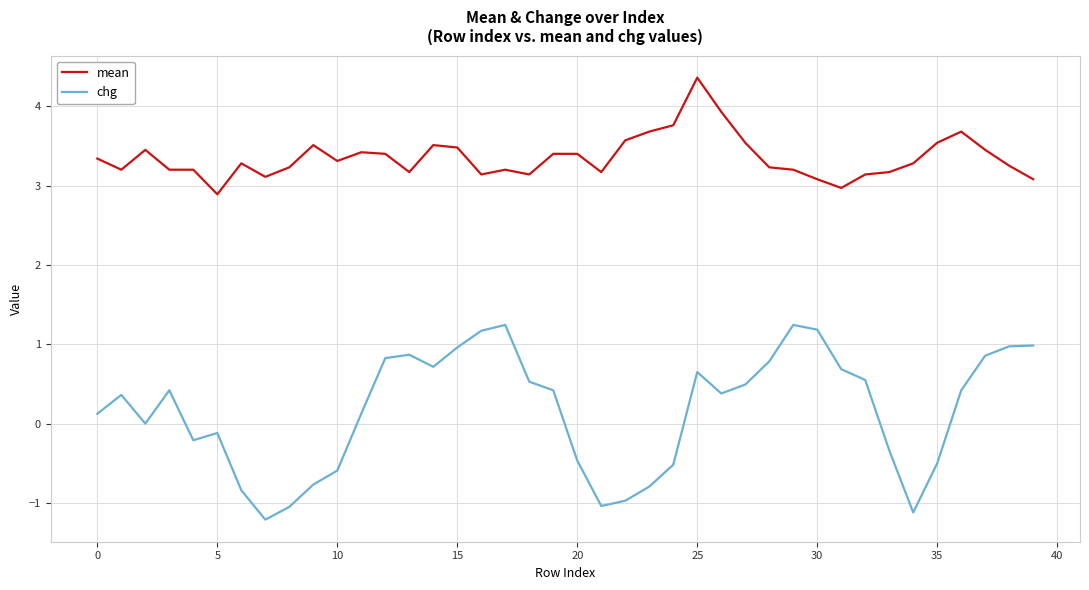

What is the difference between the maximum and minimum values in the chg series?

2.5